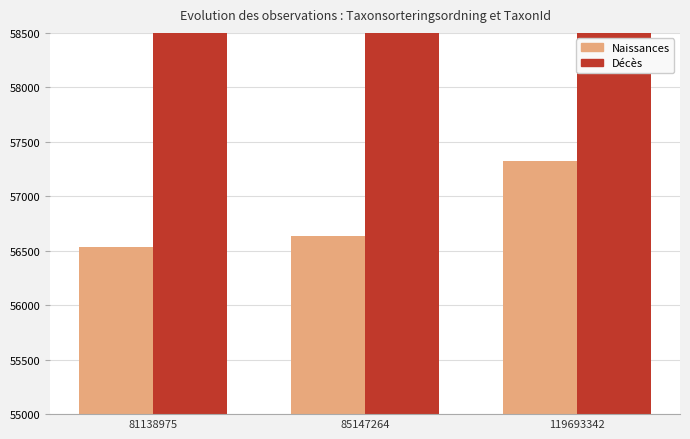

What is the smallest value displayed?

56538